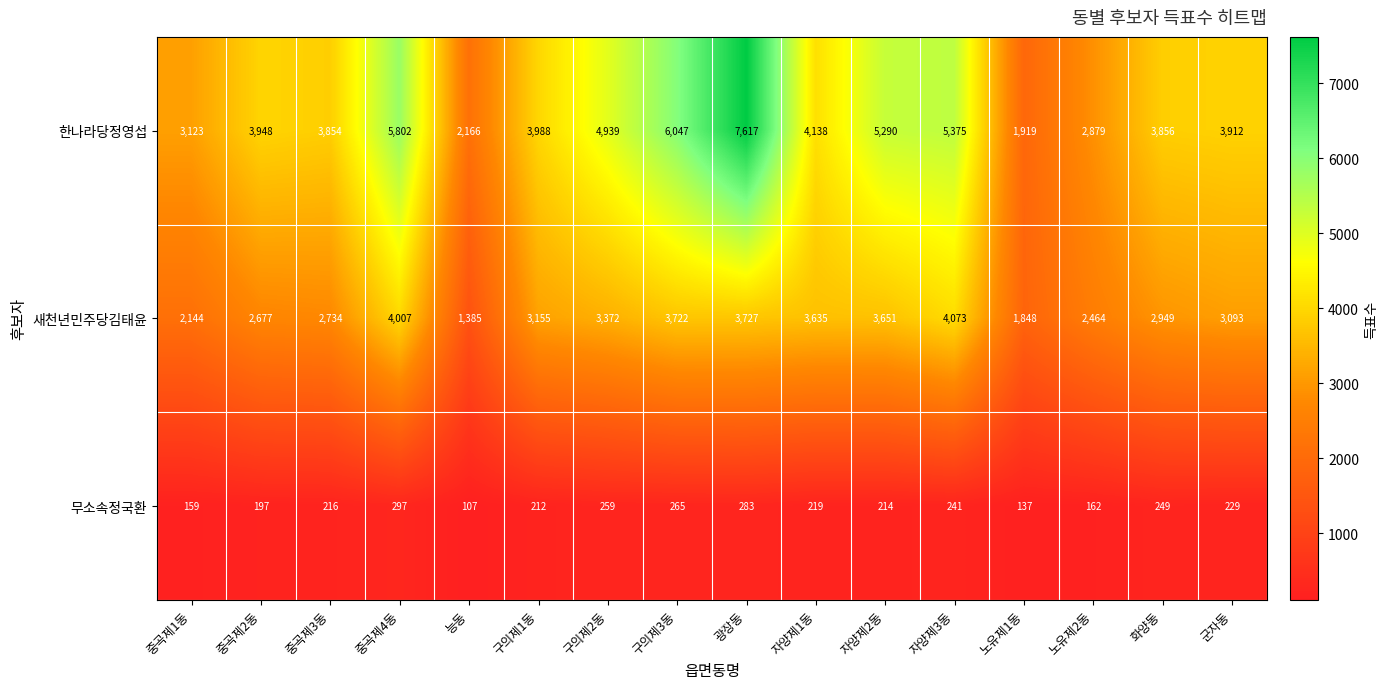

What is the difference between the highest and lowest values at 자양제3동?

5134